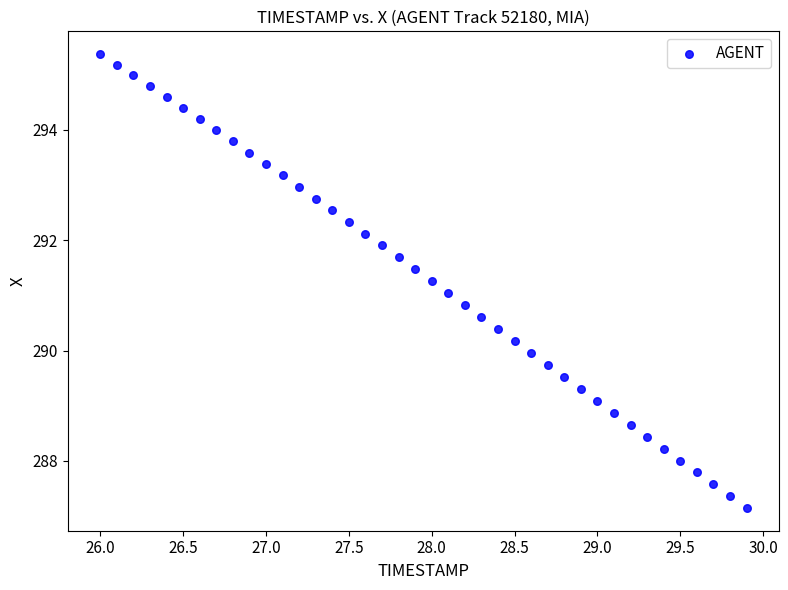

What is the range of Y values (max minus min)?

8.2